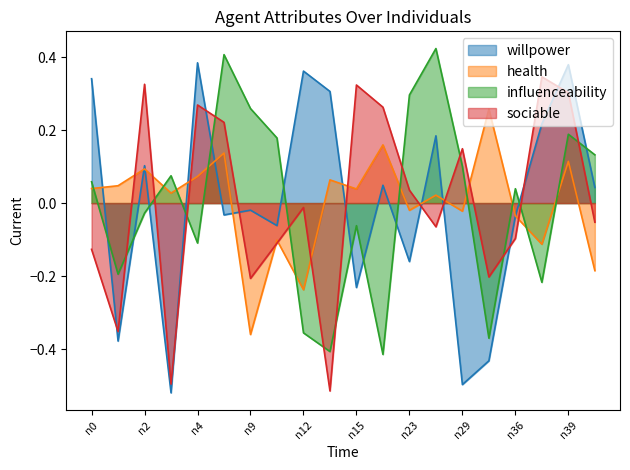

Is it true that health (line) equals 0.2 at 11?

True